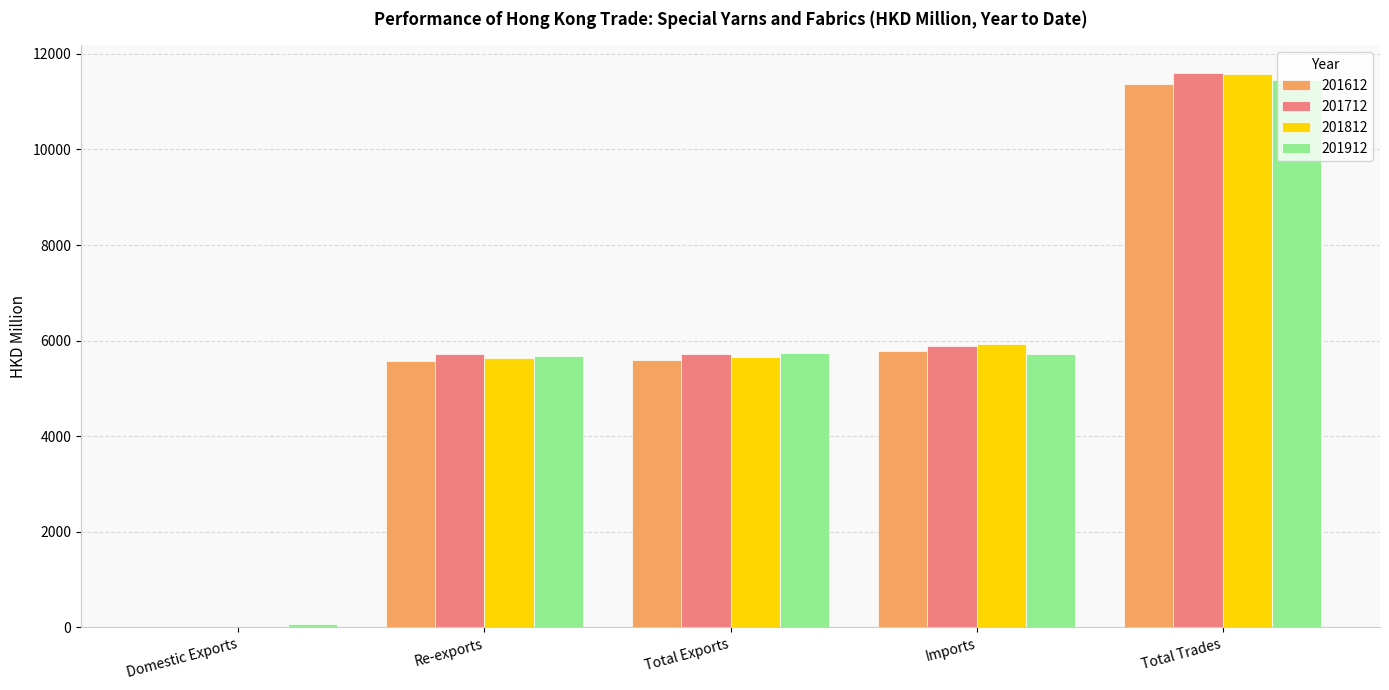

Between Domestic Exports and Re-exports, which series saw the biggest shift?

201712